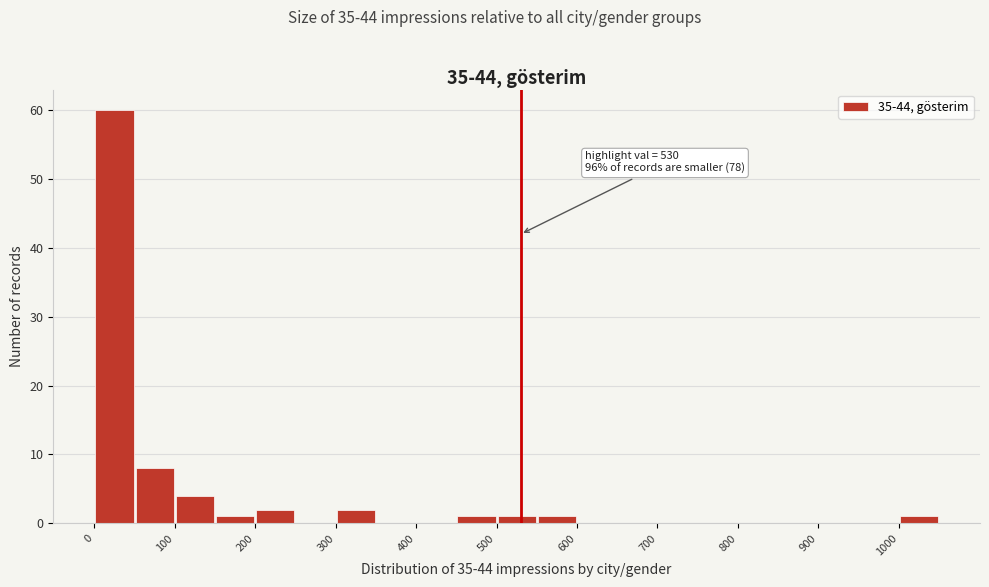

Which range on the x-axis has the tallest bar?

0 to 50